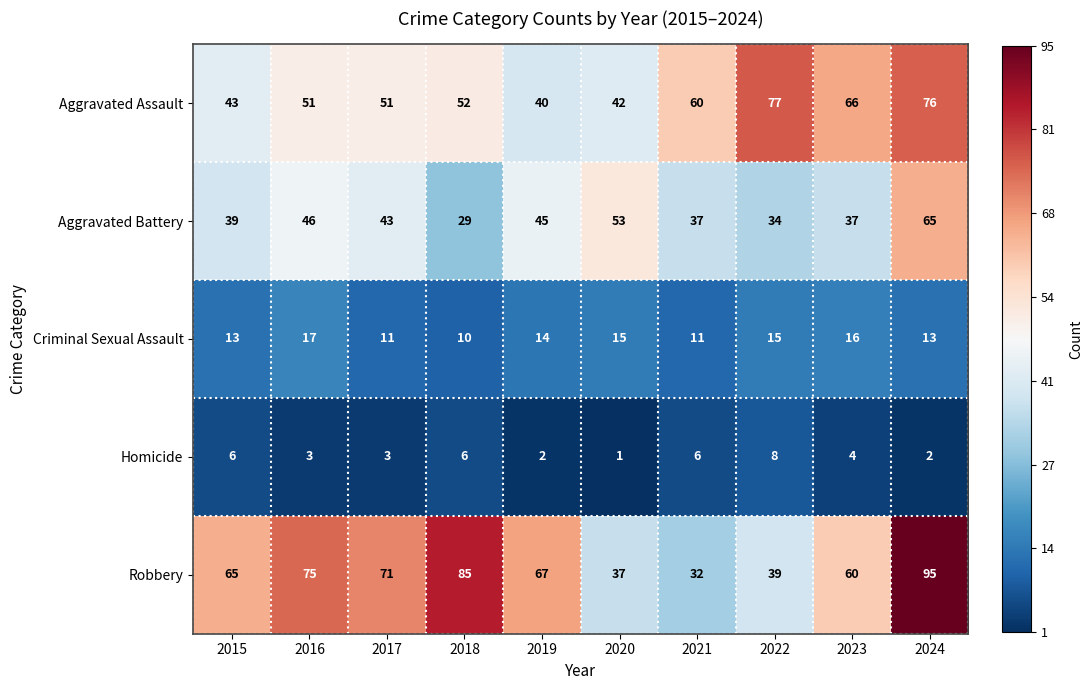

What is the minimum value shown in the chart?

1